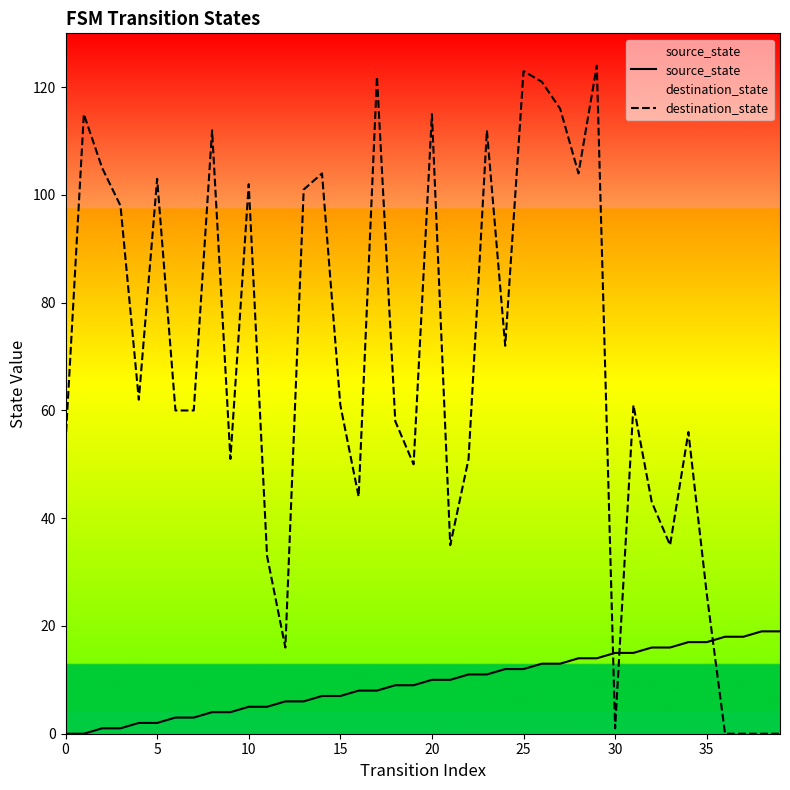

Reading left to right, extract all data points from this chart.

source_state: 0	0	1	1	2	2	3	3	4	4	5	5	6	6	7	7	8	8	9	9	10	10	11	11	12	12	13	13	14	14	15	15	16	16	17	17	18	18	19	19
destination_state: 54	115	105	98	62	103	60	60	112	51	102	33	16	101	104	61	44	122	58	50	115	35	51	112	72	123	121	116	104	124	1	61	43	35	56	26	0	0	0	0